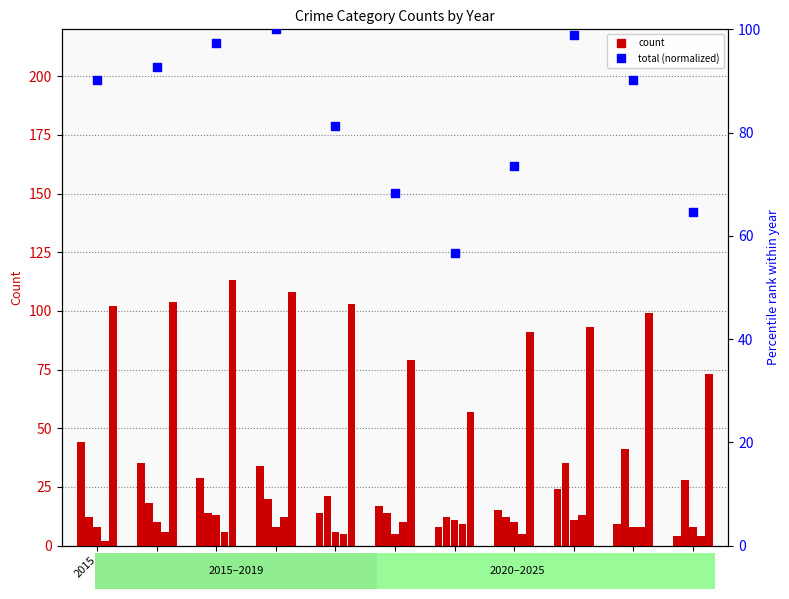

Is the value of Theft at 2015 greater than the value of Robbery at 2019?

Yes